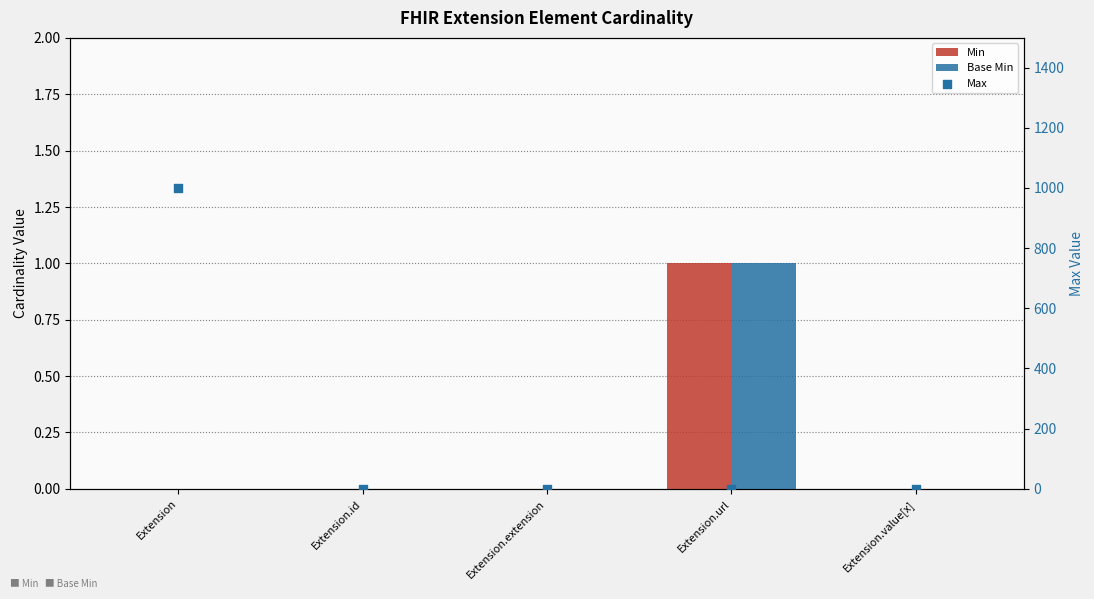

Which series reaches the maximum Y coordinate?

Max